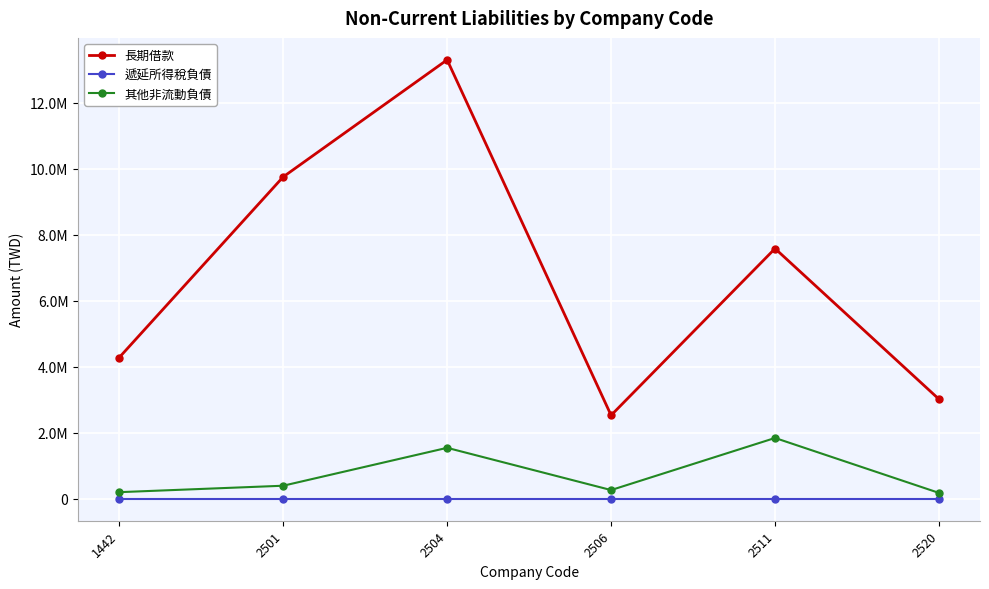

Does the chart have visible grid lines?

Yes